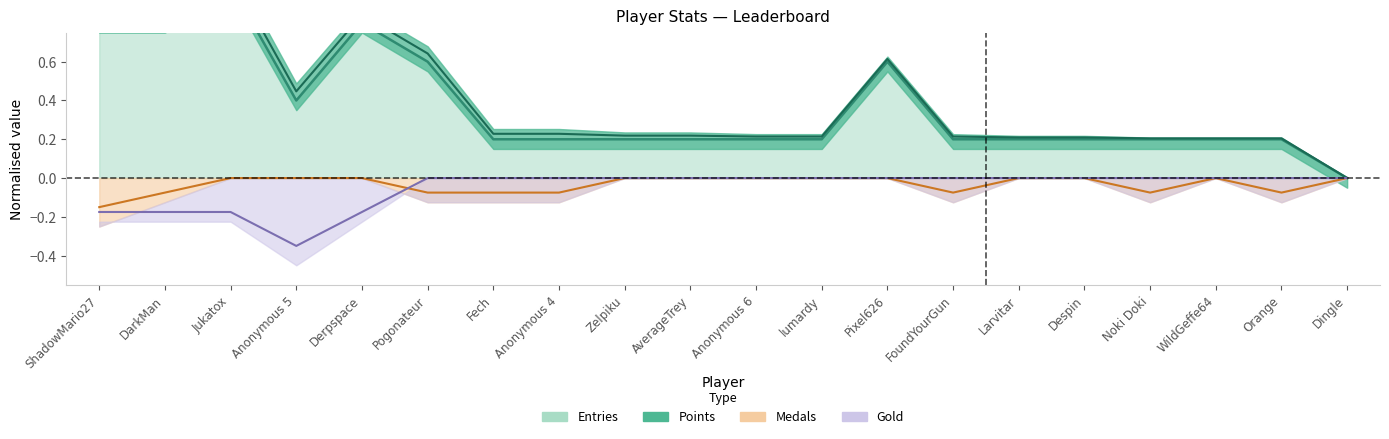

True or false: Entries and Gold intersect in this chart.

False